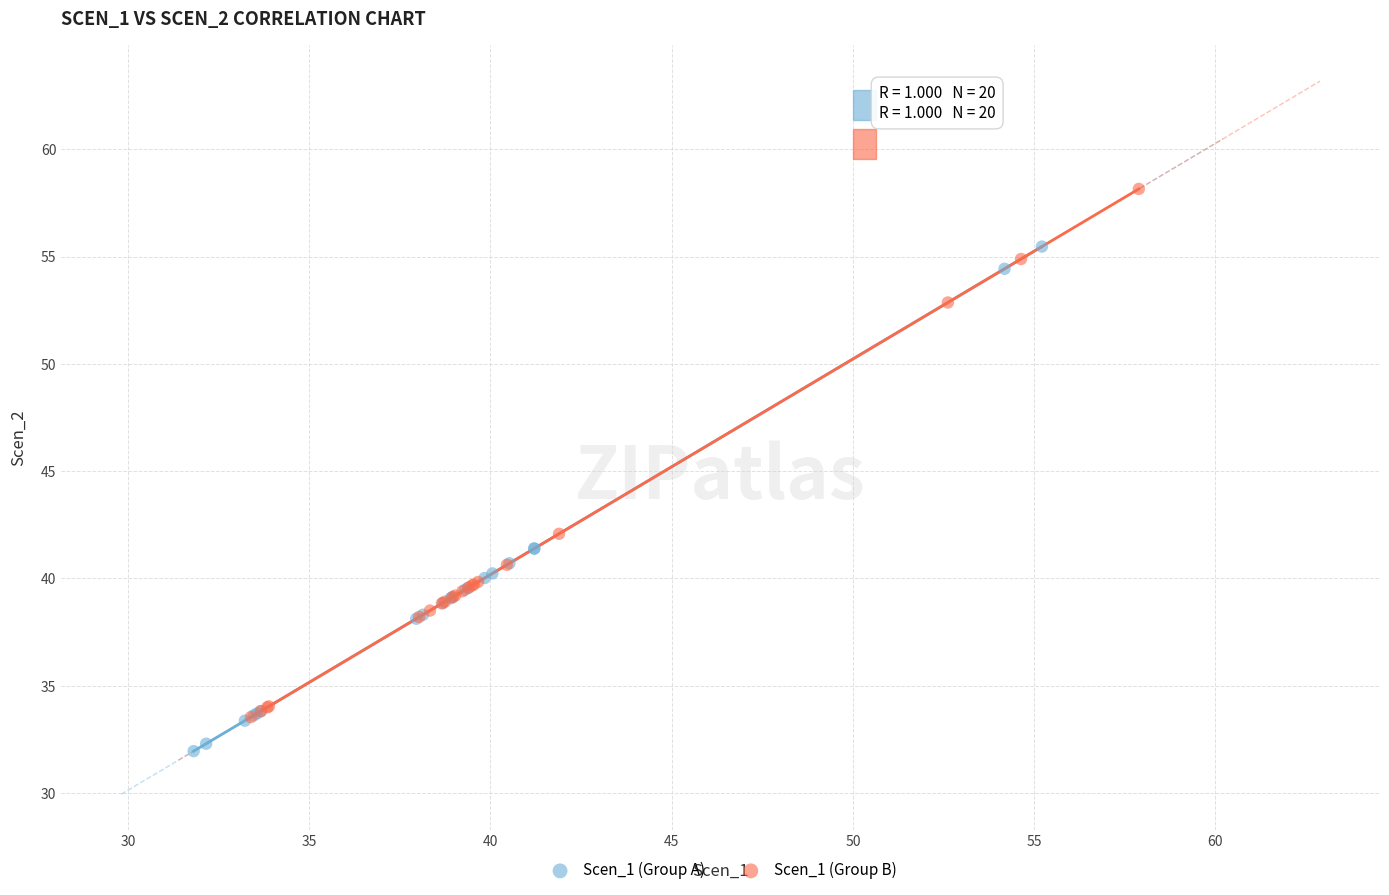

Which series reaches the maximum Y coordinate?

Scen_1 (Group B)